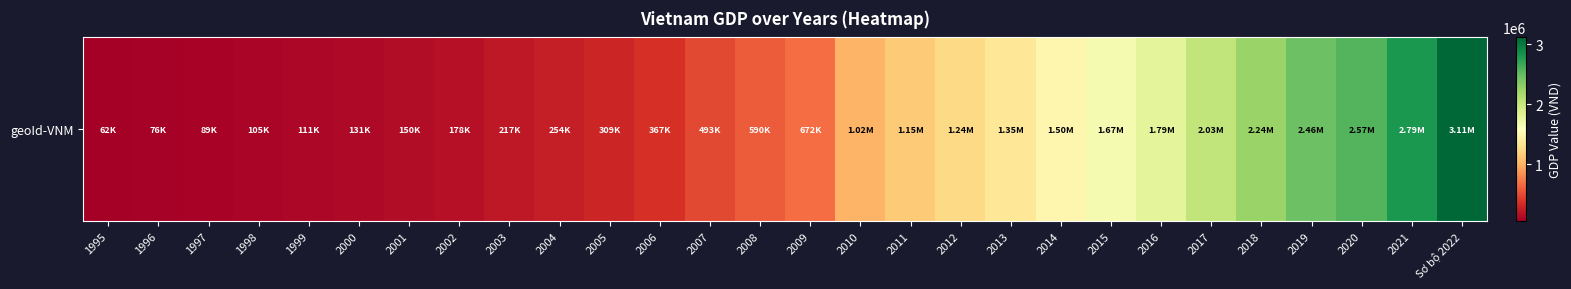

What is the sum of the values at 2009 and 1999?

782829.0